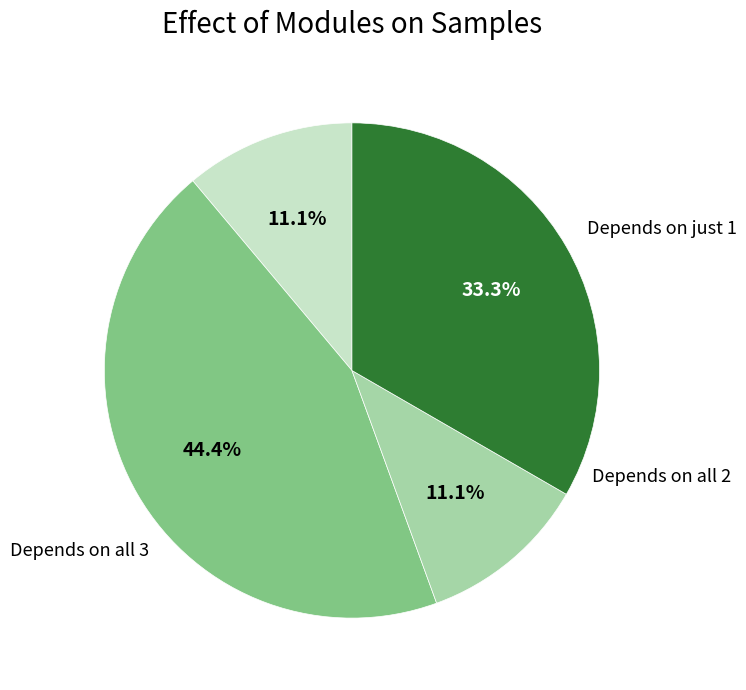

Does any single category account for the majority?

No